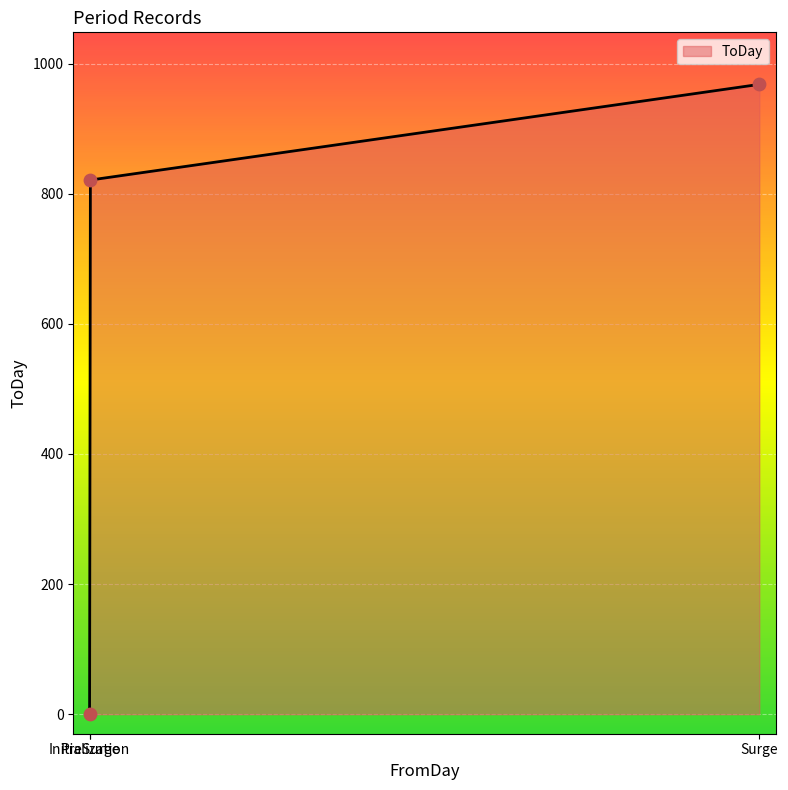

Between Initialization and PreSurge, which is larger?

PreSurge